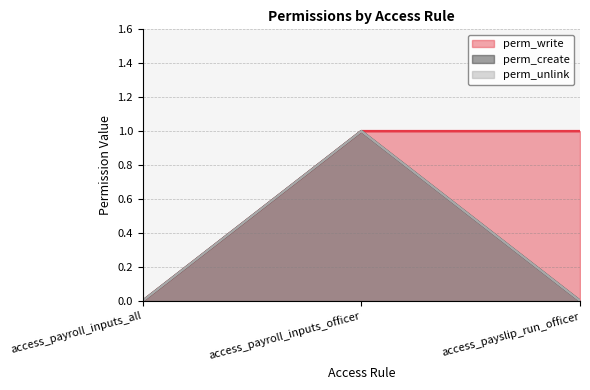

Which category has the lowest value in the perm_unlink series?

access_payroll_inputs_all